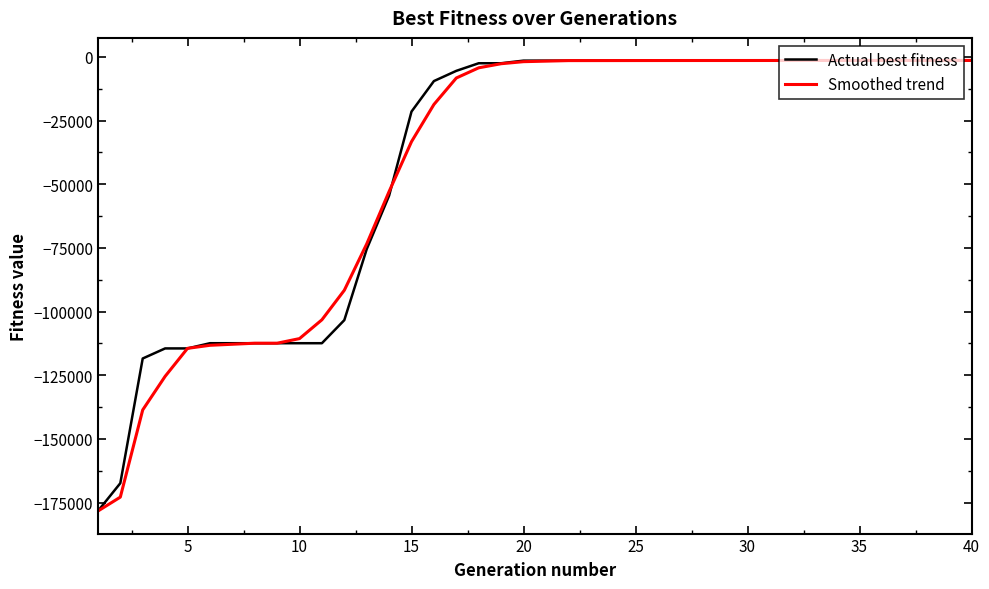

What are all the series names shown in the legend?

Actual best fitness, Smoothed trend